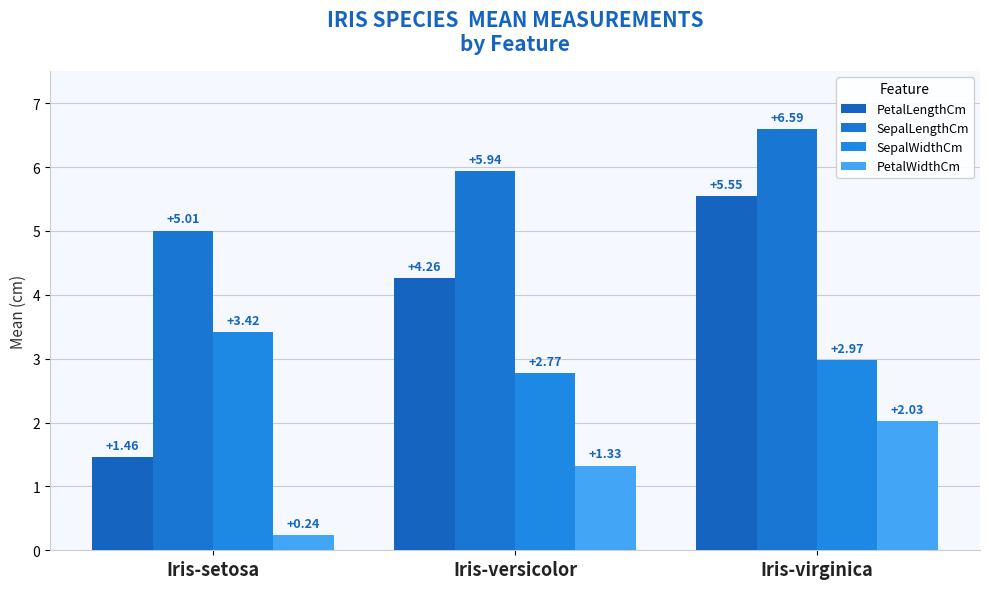

What is the total value across all series at Iris-virginica?

17.1